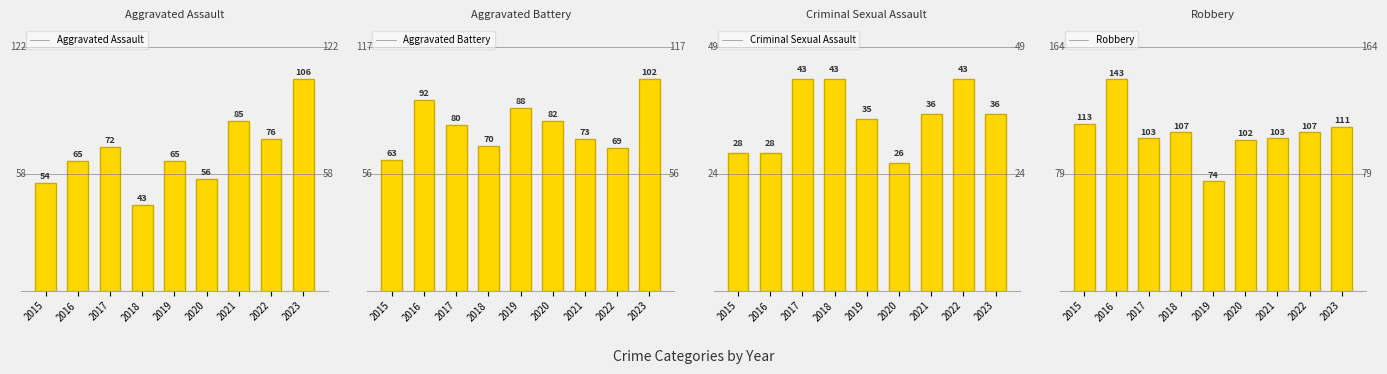

Which series has the largest range (max minus min)?

Robbery